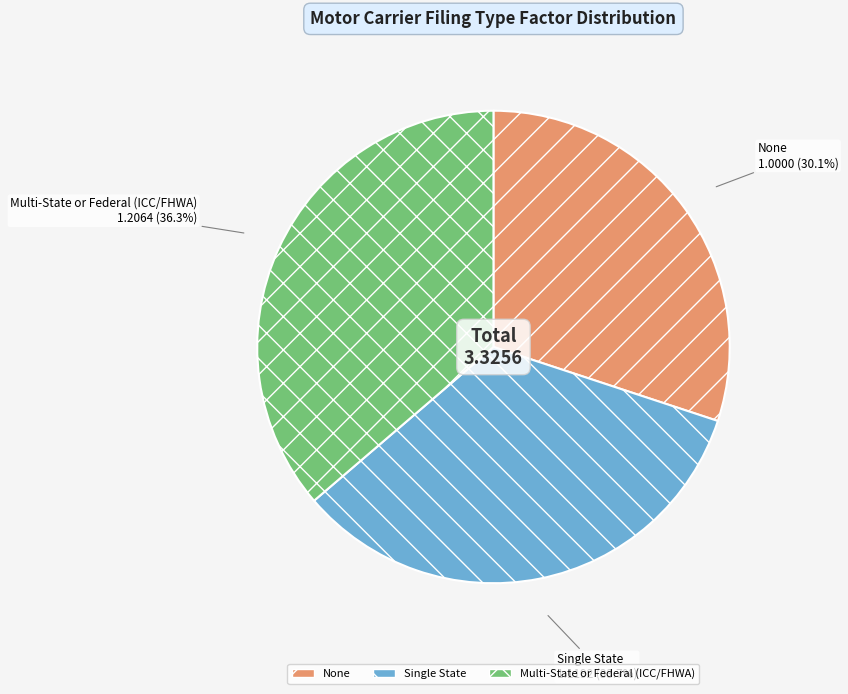

What percentage is the None slice, to the nearest percent?

30%